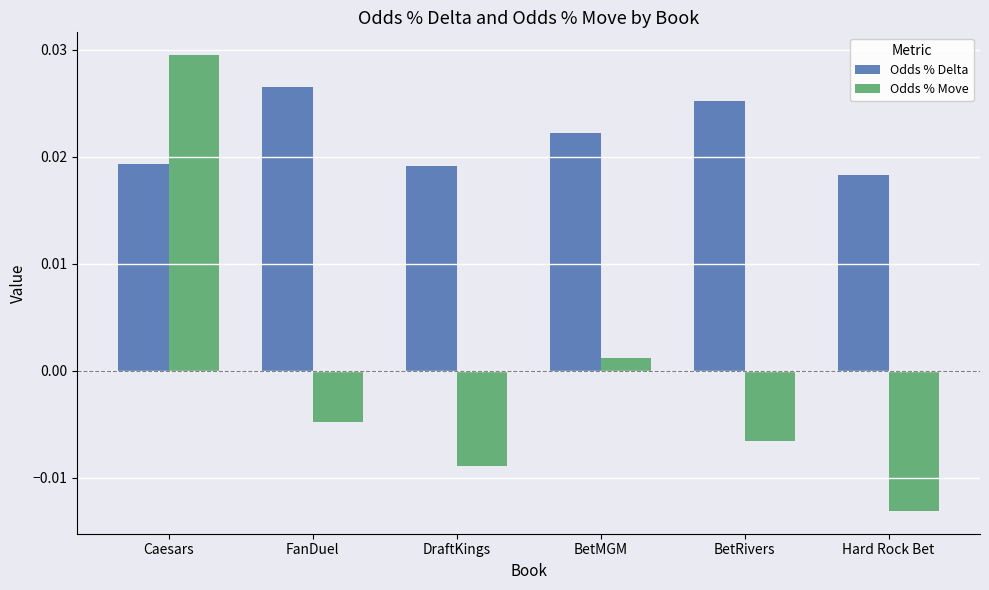

At which category is the sum across all series the highest?

Caesars